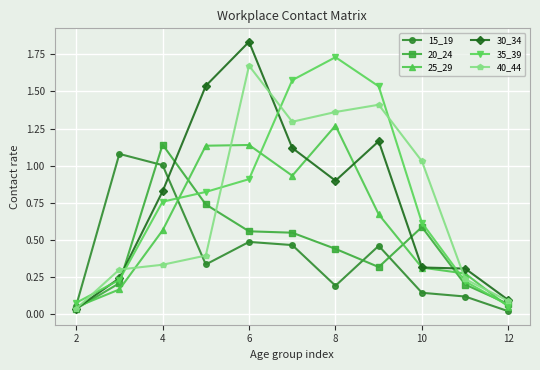

How many times do 40_44 and 30_34 cross each other?

4